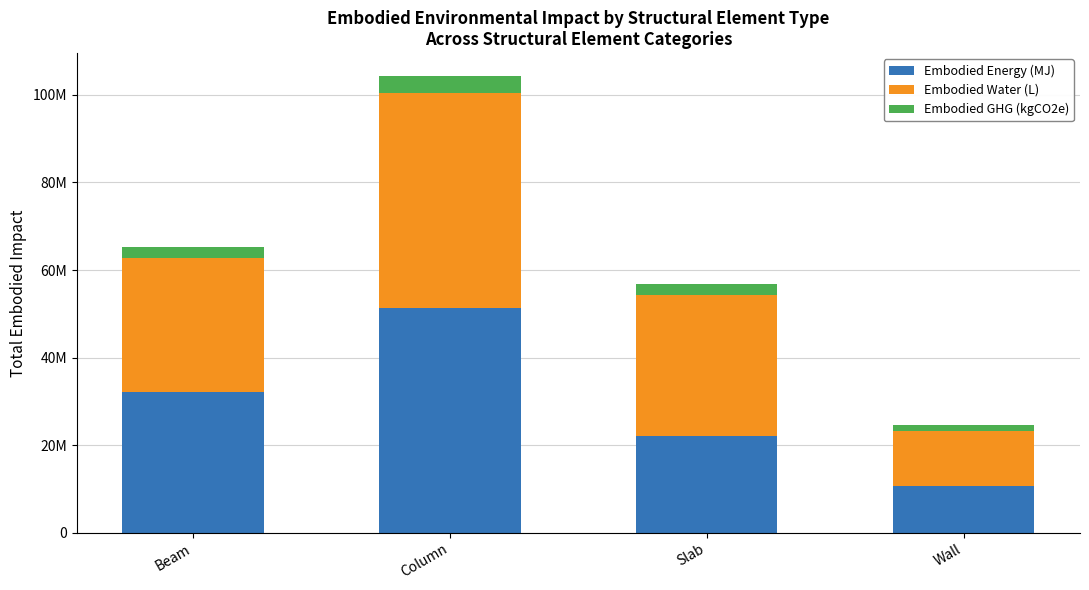

Rank the categories by Embodied Water (L) value from lowest to highest.

Wall, Beam, Slab, Column